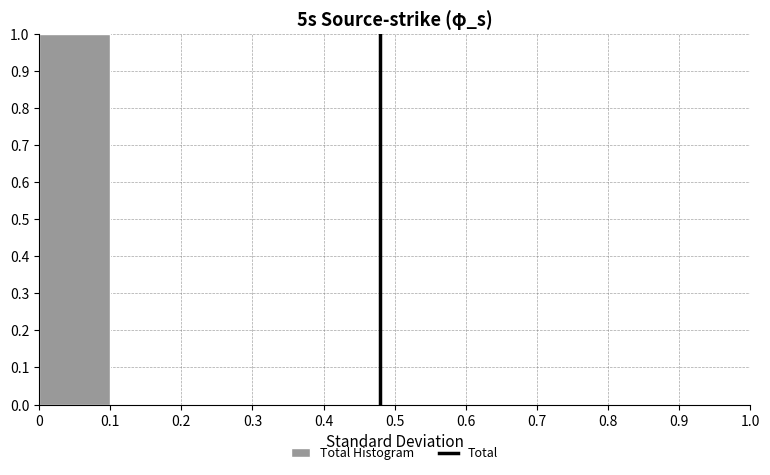

Reading left to right, list every bar in this chart as the range it spans on the x-axis followed by its height. The values are not printed on the chart, so give them approximately, as read against the axis.

0 to 0.1: 1
0.1 to 0.2: 0
0.2 to 0.3: 0
0.3 to 0.4: 0
0.4 to 0.5: 0
0.5 to 0.6: 0
0.6 to 0.7: 0
0.7 to 0.8: 0
0.8 to 0.9: 0
0.9 to 1.0: 0